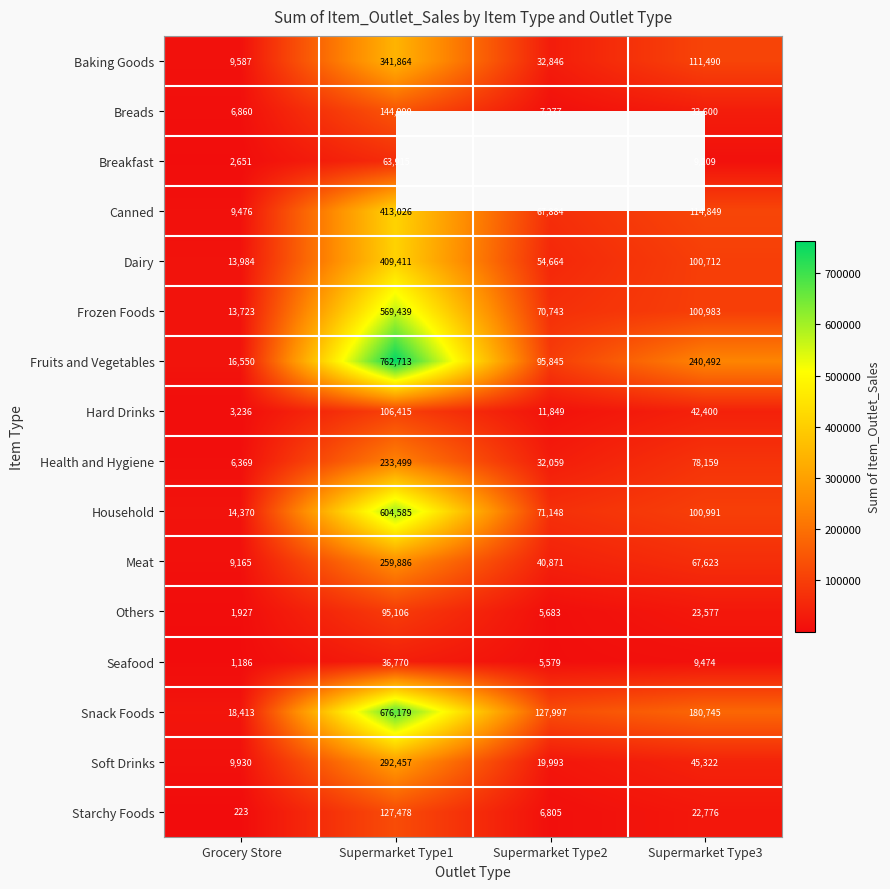

Is it true that Starchy Foods equals 32339.1 at Supermarket Type3?

False